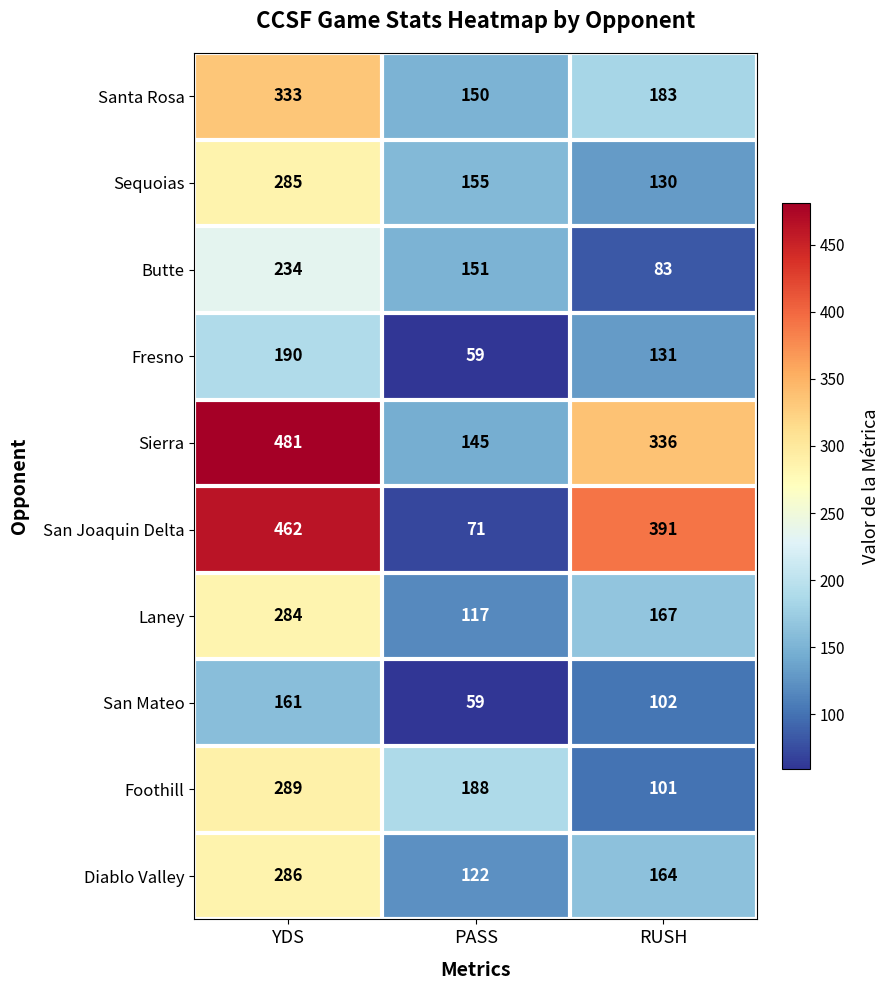

At which label is San Mateo closest to 110?

RUSH